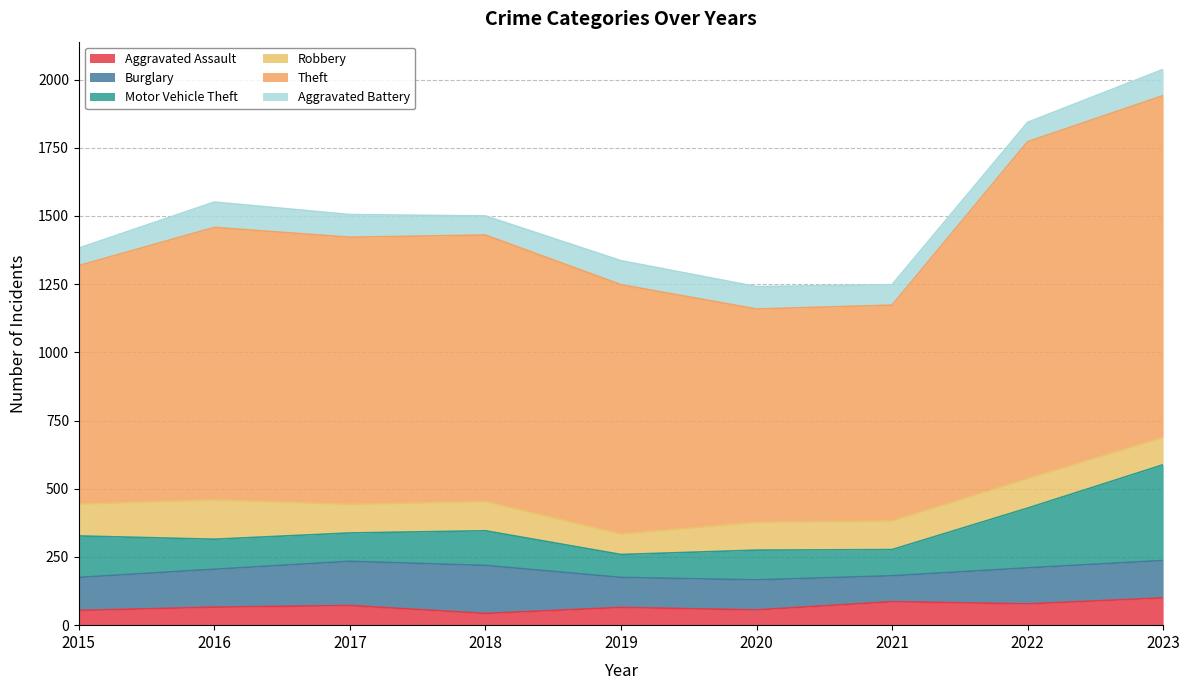

Reading left to right, list all the values displayed in this chart.

Aggravated Assault: 2015=54	2016=66	2017=72	2018=43	2019=65	2020=56	2021=86	2022=78	2023=100
Burglary: 2015=121	2016=139	2017=162	2018=176	2019=110	2020=110	2021=95	2022=132	2023=137
Motor Vehicle Theft: 2015=152	2016=110	2017=104	2018=127	2019=84	2020=109	2021=96	2022=219	2023=351
Robbery: 2015=117	2016=144	2017=105	2018=107	2019=75	2020=102	2021=105	2022=108	2023=100
Theft: 2015=874	2016=999	2017=979	2018=977	2019=914	2020=782	2021=791	2022=1235	2023=1253
Aggravated Battery: 2015=64	2016=93	2017=83	2018=70	2019=88	2020=82	2021=75	2022=71	2023=96